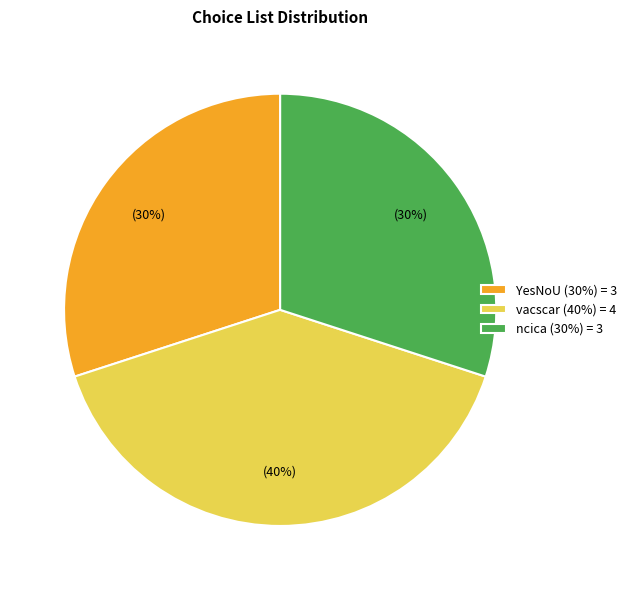

How many slices are in this pie chart?

3